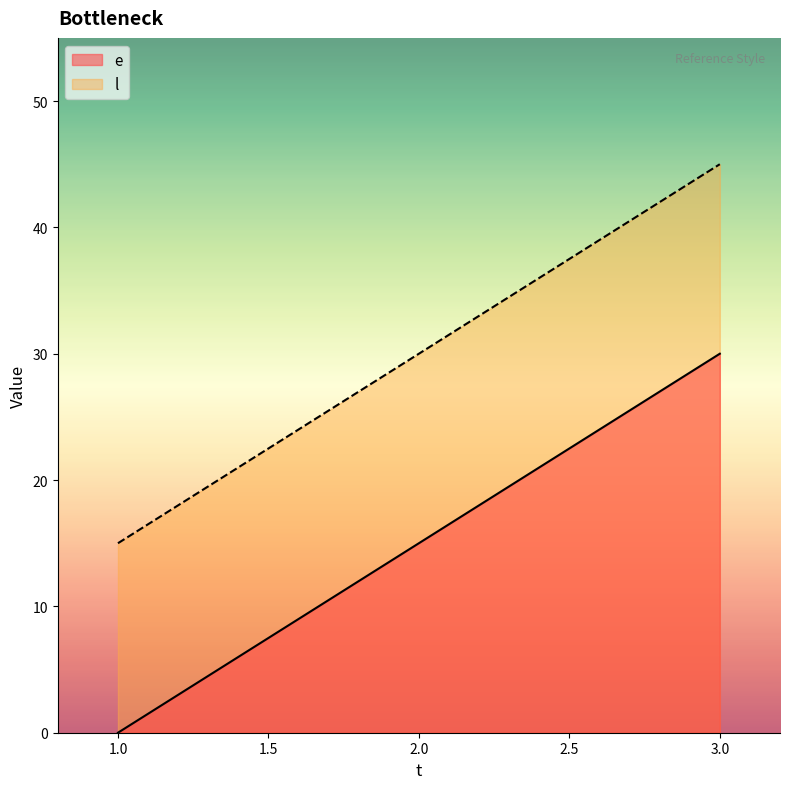

At 3.0, list the series in order from smallest to largest.

e, l